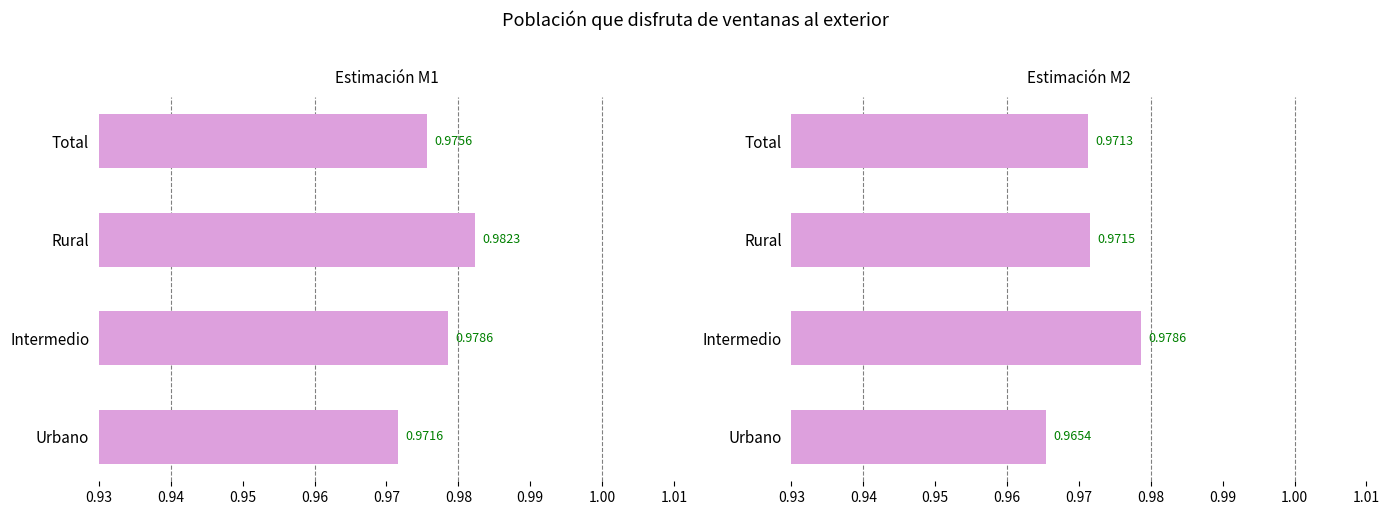

What is the value of the Total bar at the 2nd from the left?

1.0